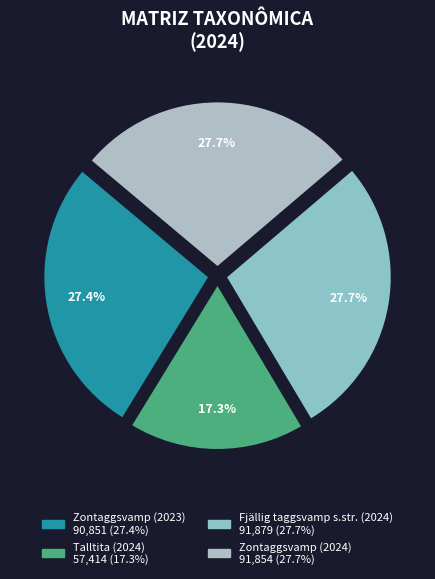

What percentage is the Zontaggsvamp (2024) slice, to the nearest percent?

28%